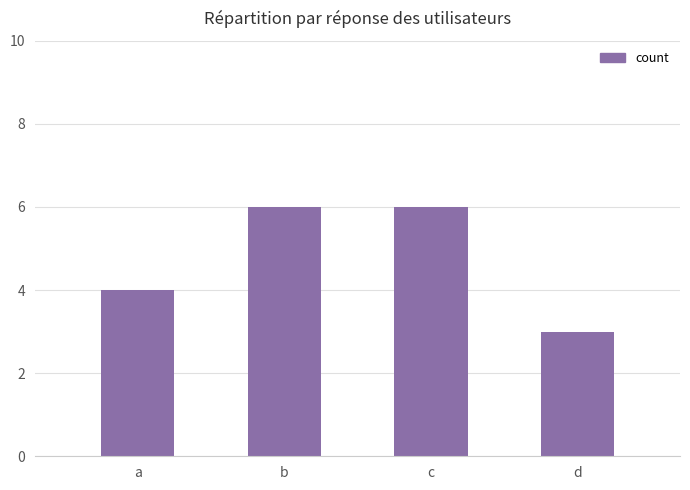

Count the number of categories in the chart.

4